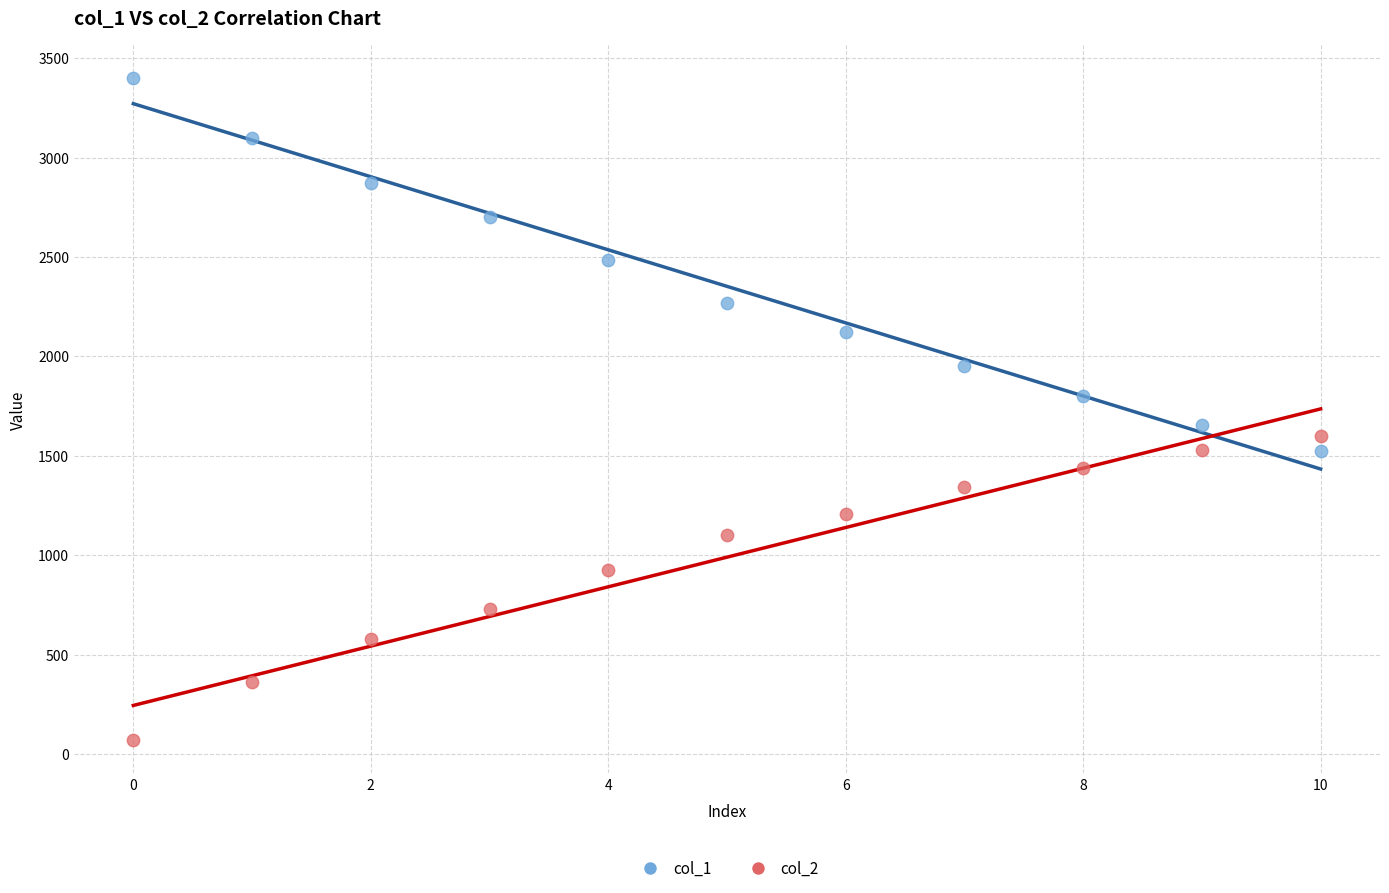

Which series contains the highest Y value?

col_1